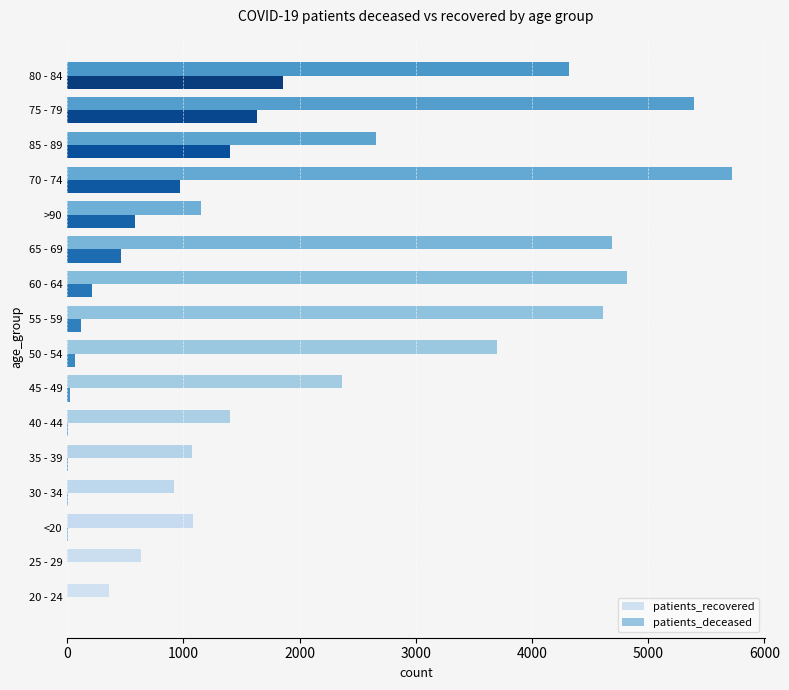

How many series are shown in this chart?

2